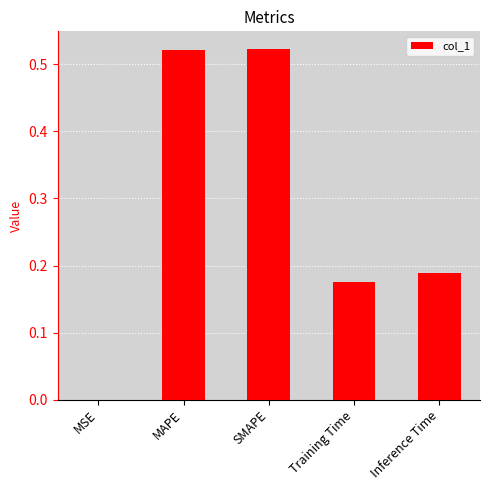

What is the sum of the values at Inference Time and SMAPE?

0.7